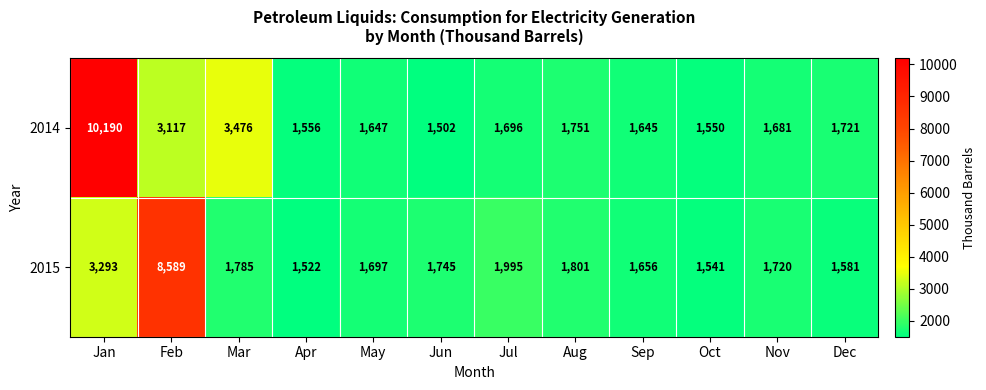

How many distinct data groups are displayed?

2